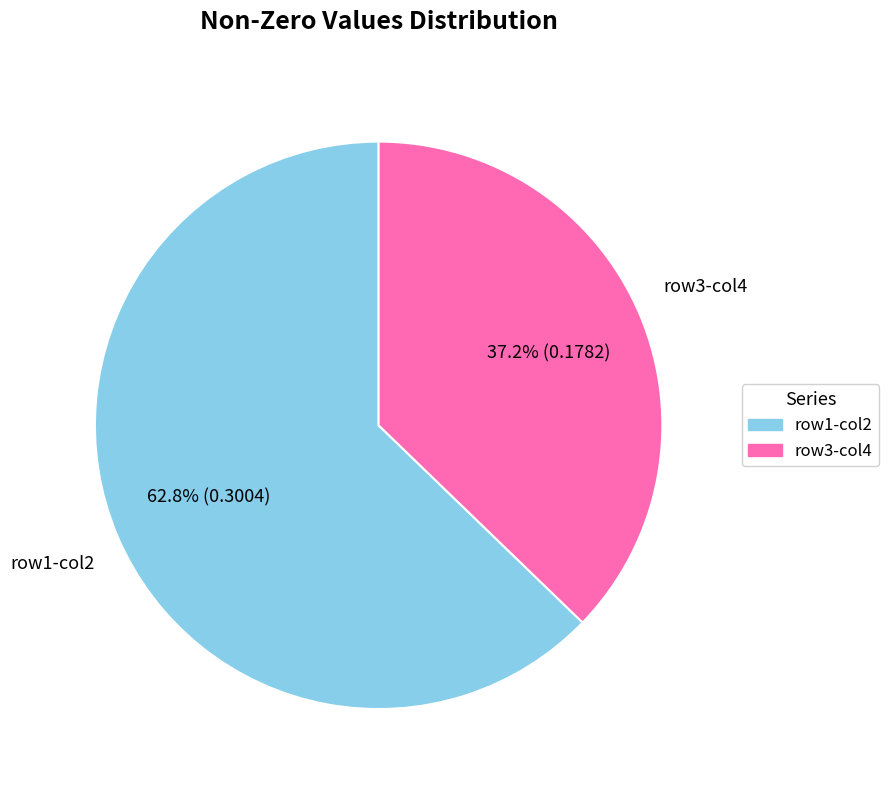

Does any single category account for the majority?

Yes